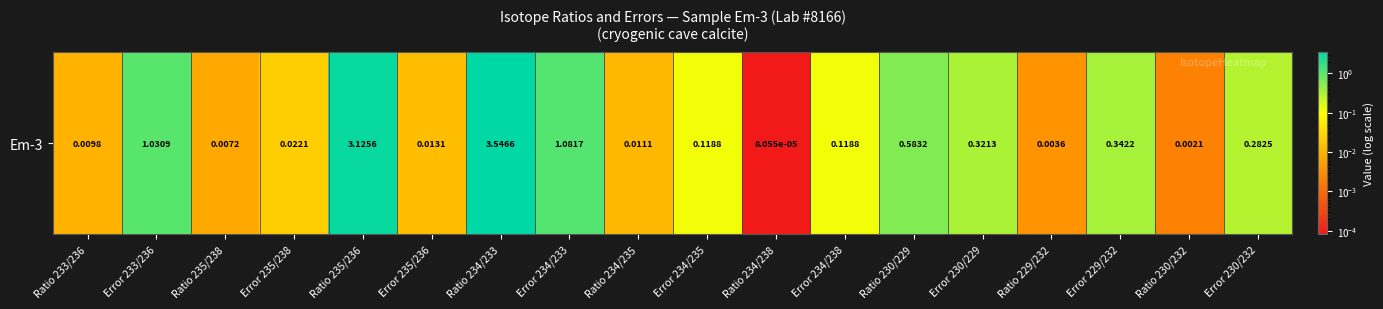

How many data points does each series have?

18